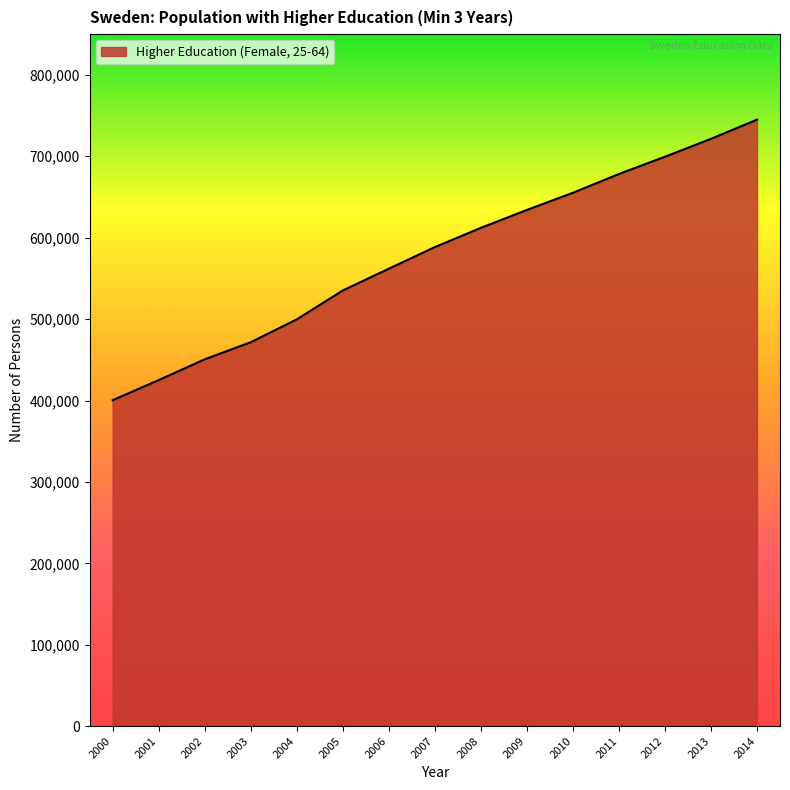

What is the approximate value at 2007, to the nearest 50?

588400